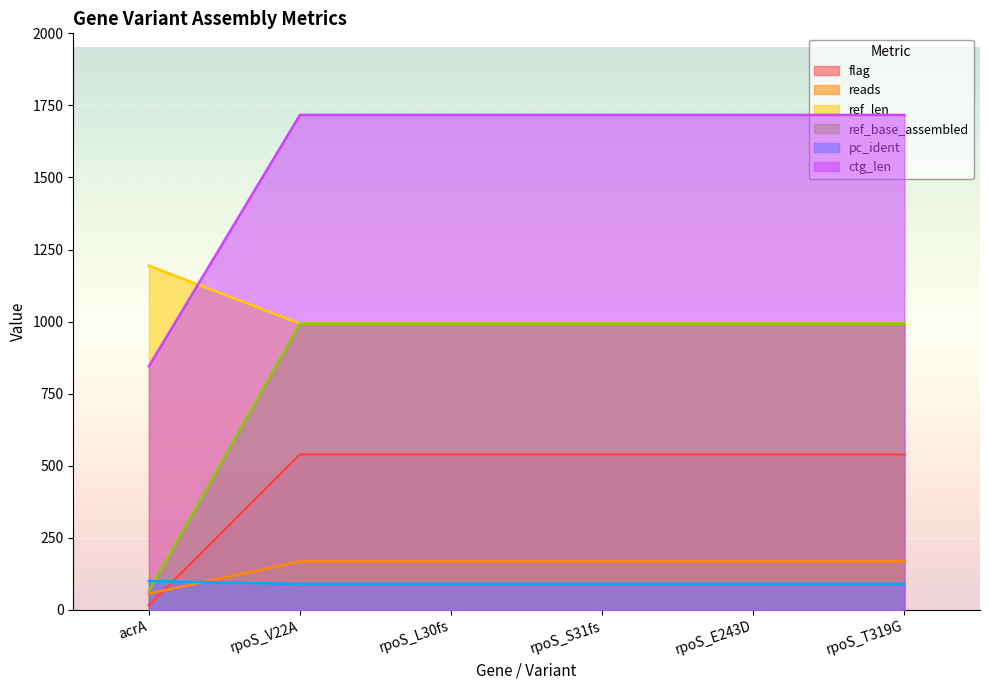

How many series are shown in this chart?

6